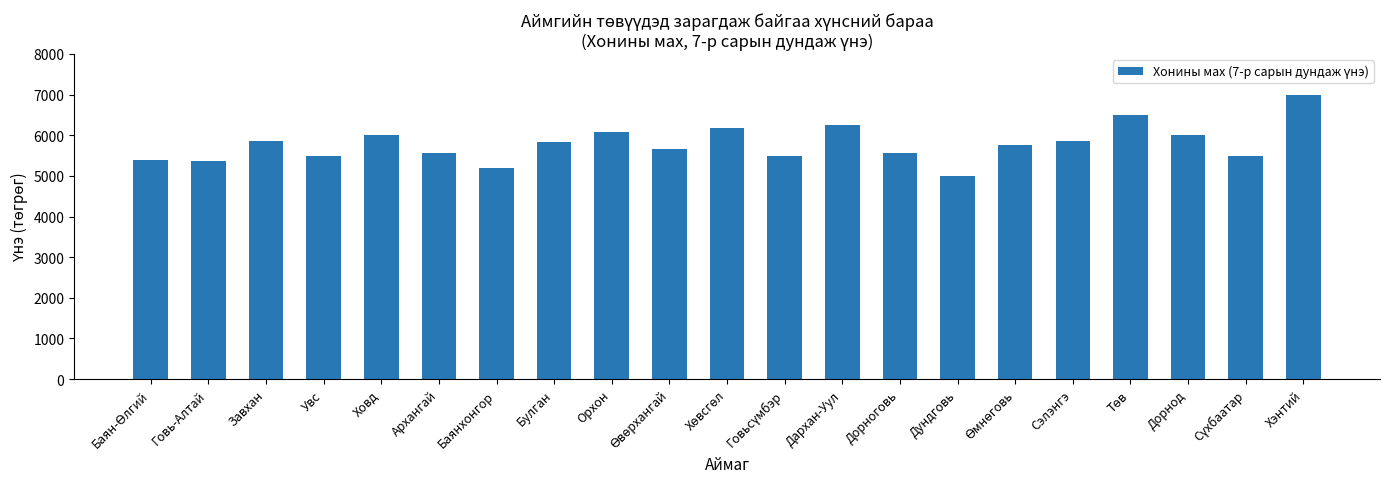

The chart shows a value of 9671.5 at Ховд. True or false?

False